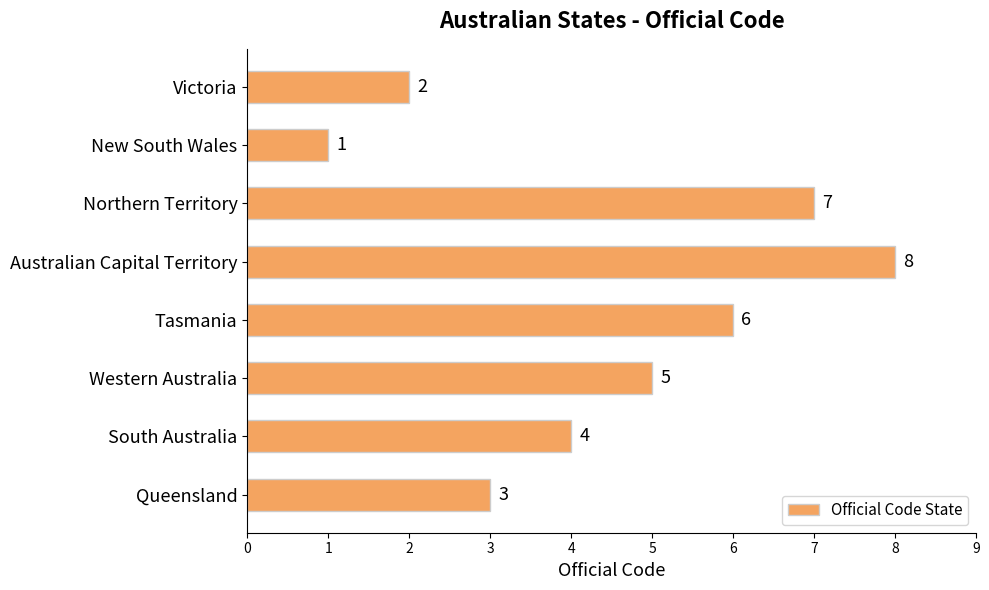

What is the ratio of the value at Victoria to the value at Tasmania?

0.3